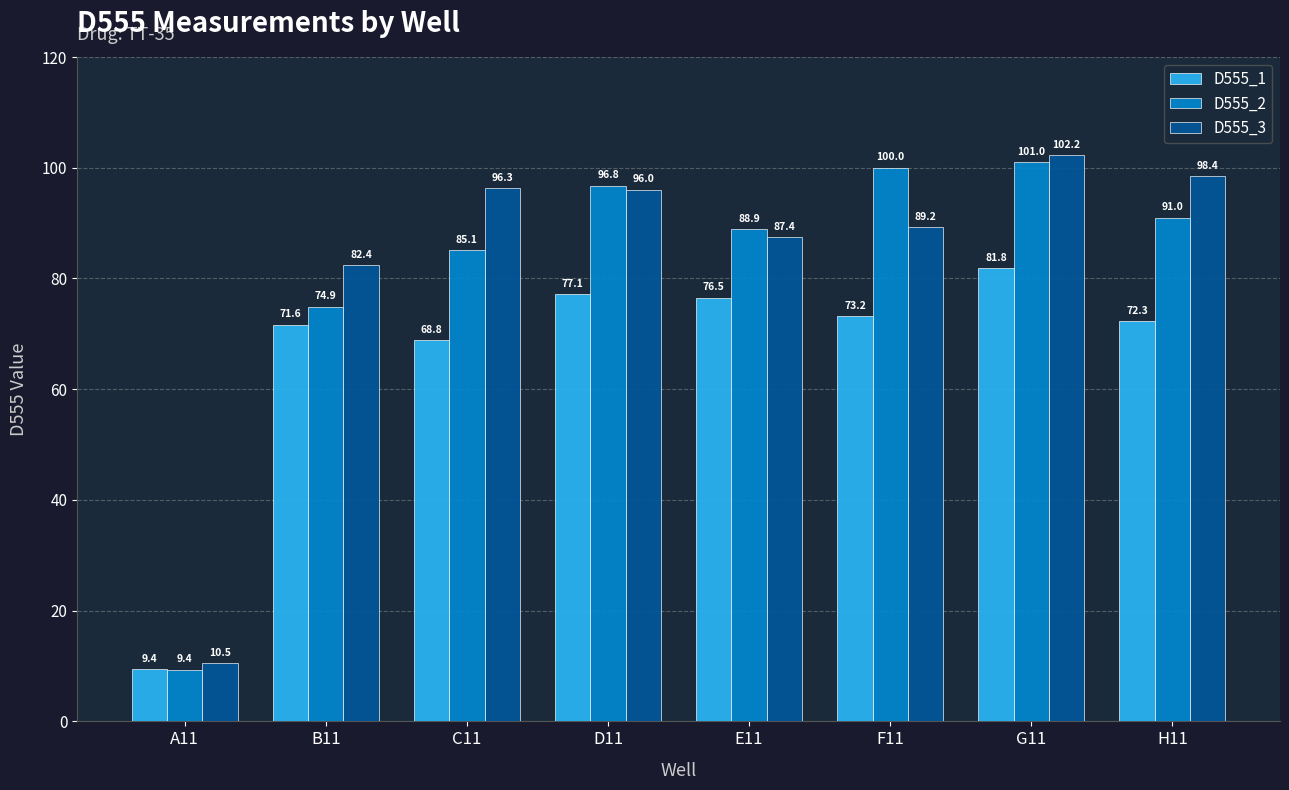

What is the difference between the highest and lowest values at B11?

10.8